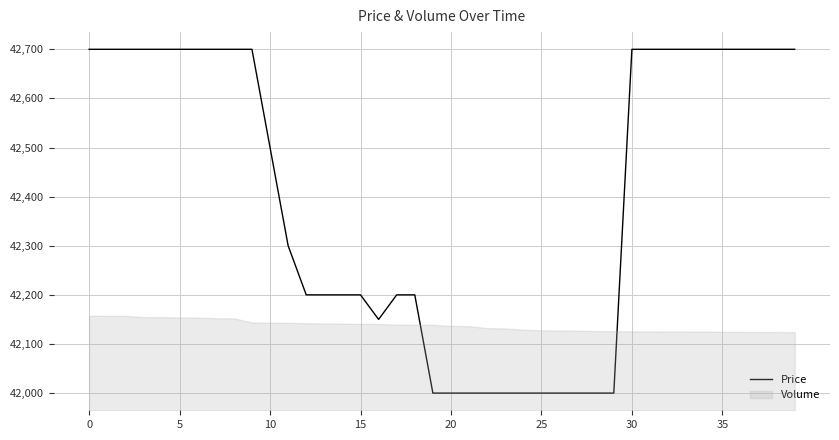

Which has a higher value, 5 or 27?

5